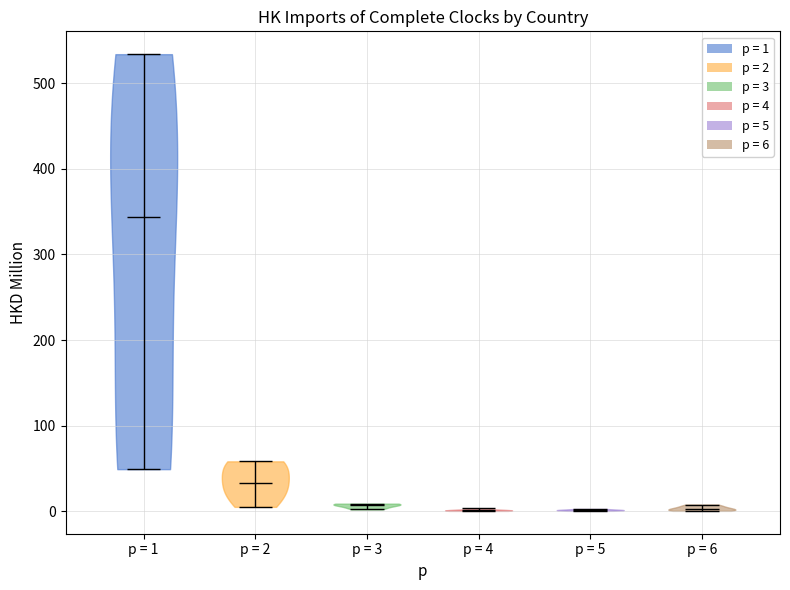

Reading left to right, read every violin against the y-axis: where its median line is, and the lowest and highest points it reaches. The values are not printed on the chart, so give them approximately, as read against the axis.

p = 1: median line 340, lowest point 50, highest point 530
p = 2: median line 30, lowest point 0, highest point 60
p = 3: median line 10, lowest point 0, highest point 10
p = 4: median line 0, lowest point 0, highest point 0
p = 5: median line 0, lowest point 0, highest point 0
p = 6: median line 0, lowest point 0, highest point 10